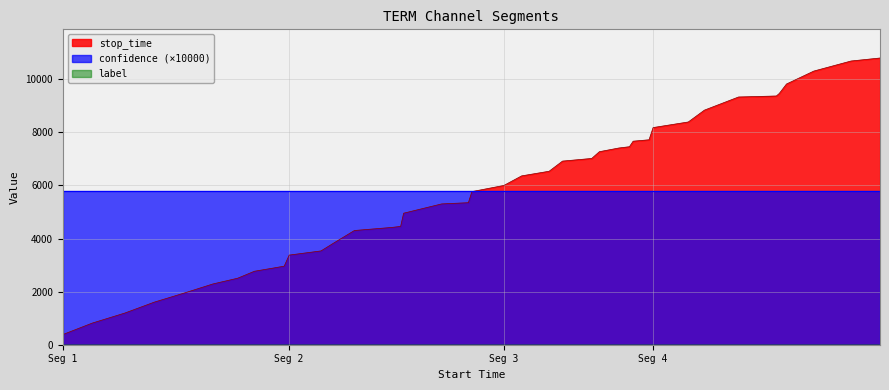

What is the maximum value shown in the chart?

10802.0